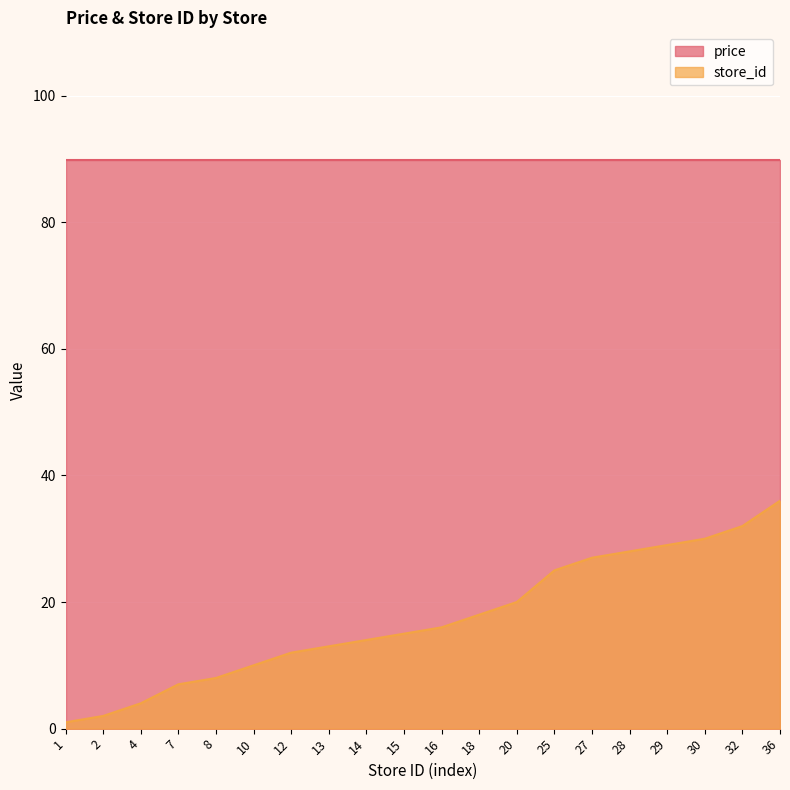

What value does the data have at 12, to the nearest 5?

10